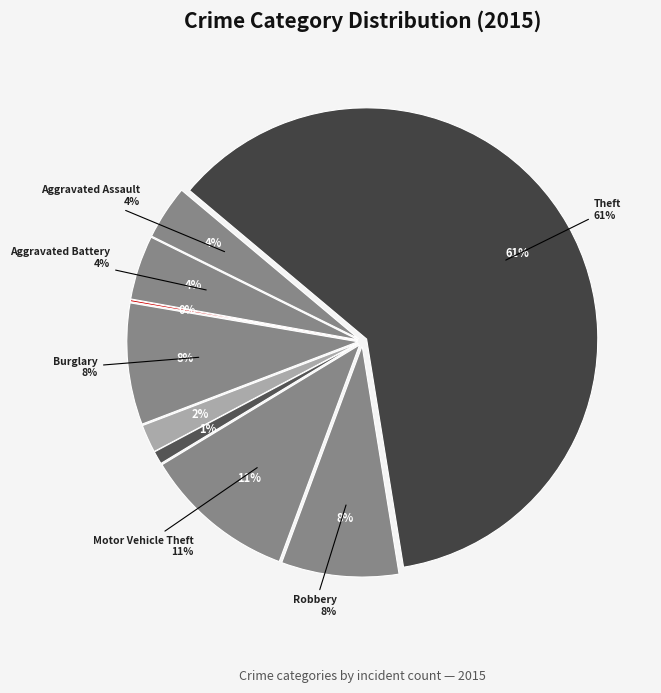

The Motor Vehicle Theft slice represents 16% of the pie. True or false?

False